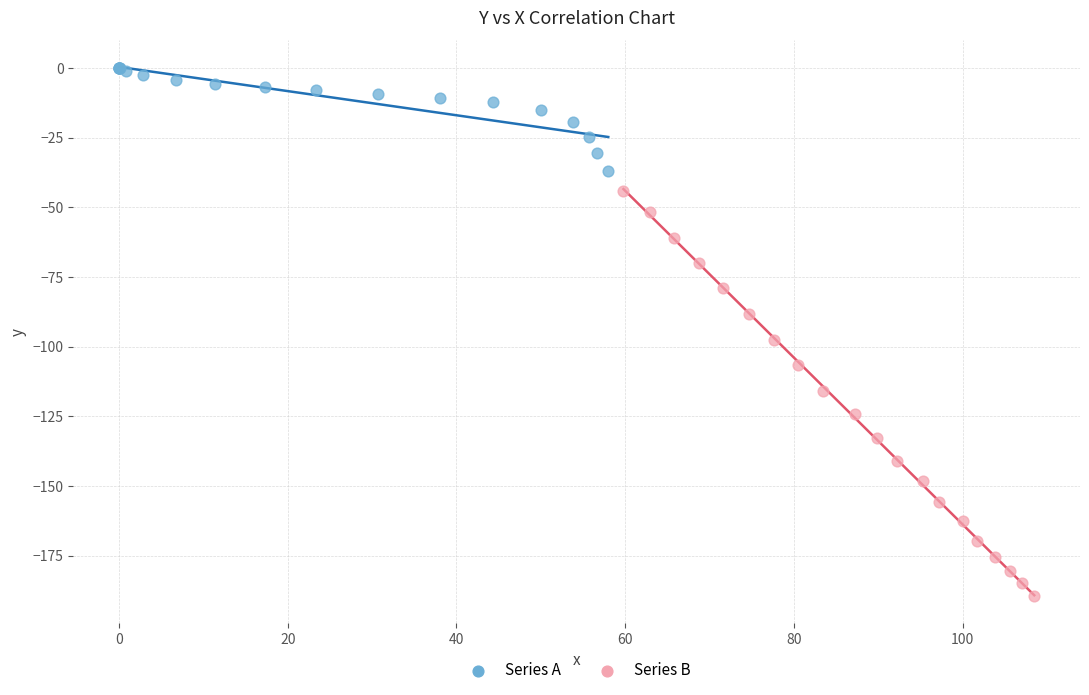

Which series reaches the minimum Y coordinate?

Series B